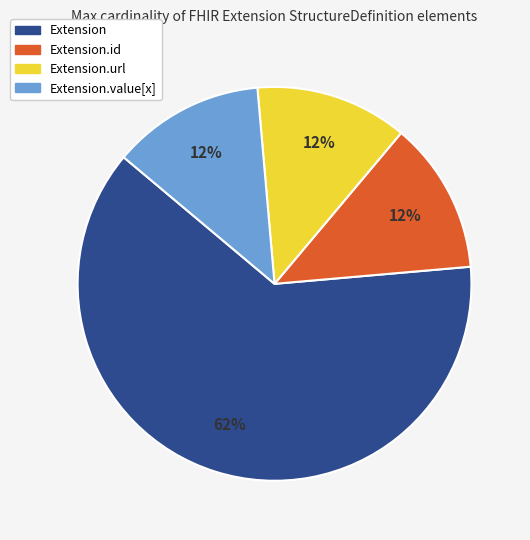

Which slice is the largest?

Extension